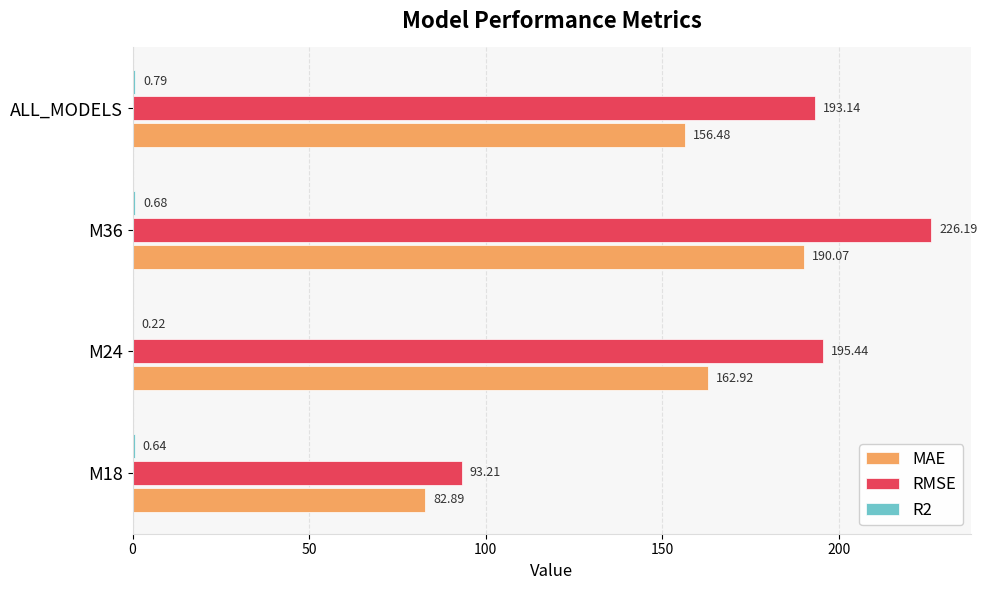

Which series has the largest total across all categories?

RMSE